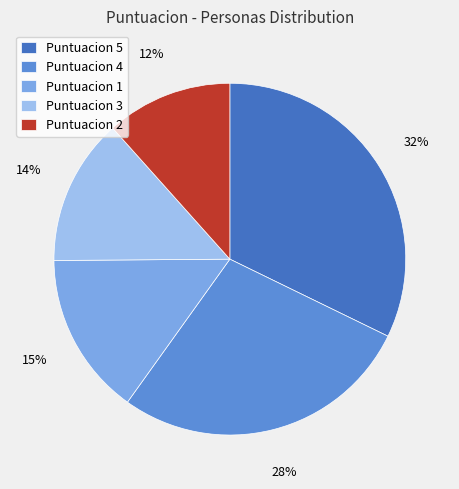

The Puntuacion 3 slice represents 14% of the pie. True or false?

True